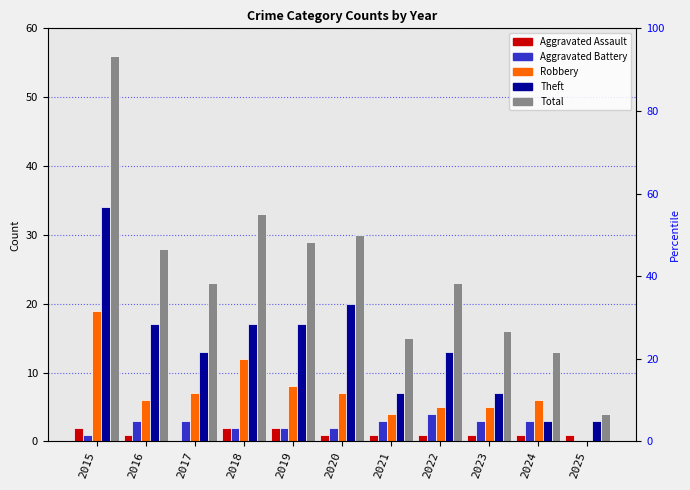

What is the lowest value of the Total series?

4